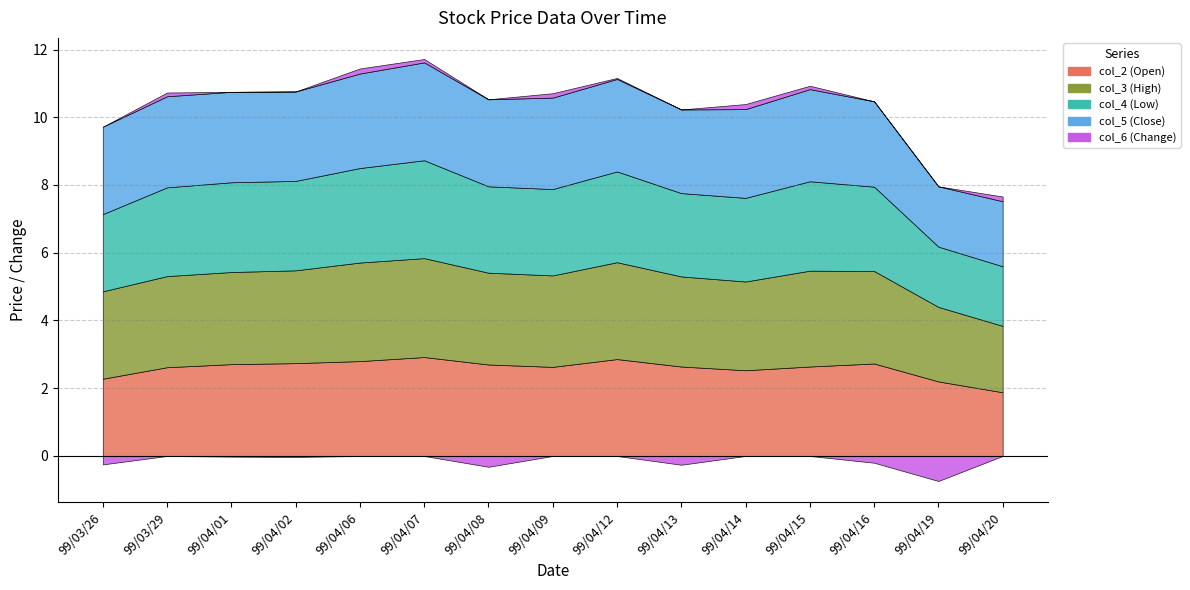

What is the difference between the second highest and second lowest values in the col_5 (Close) series?

0.9